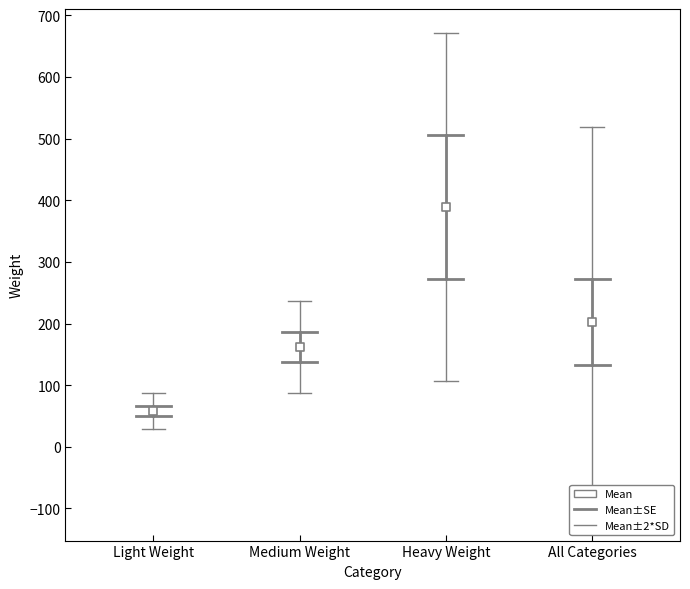

What Y value in the scatter plot is closest to 223?

203